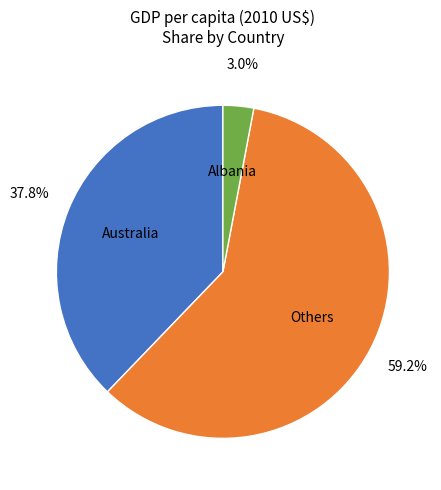

What is the largest slice in the pie chart?

Others